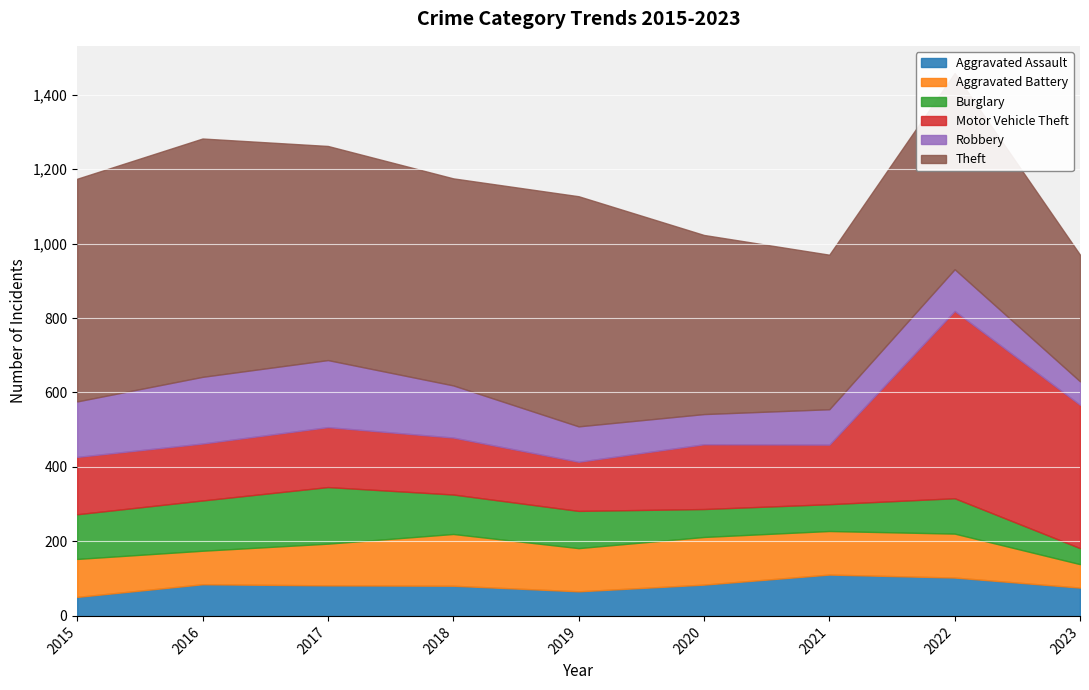

At which category is the sum across all series the highest?

2022